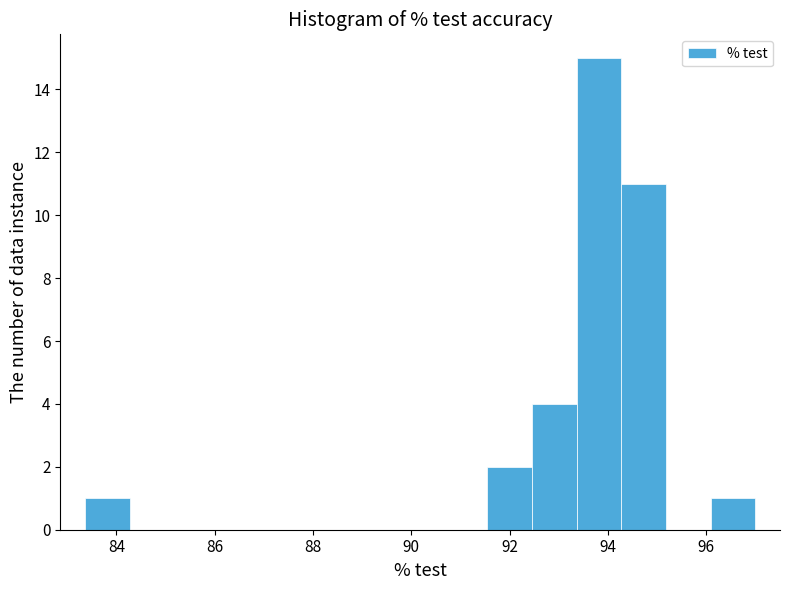

What is the height of the bar covering 94.2 to 95.2 on the x-axis? Neither the bar edges nor the heights are printed on the chart, so give them approximately, as read against the axes.

11